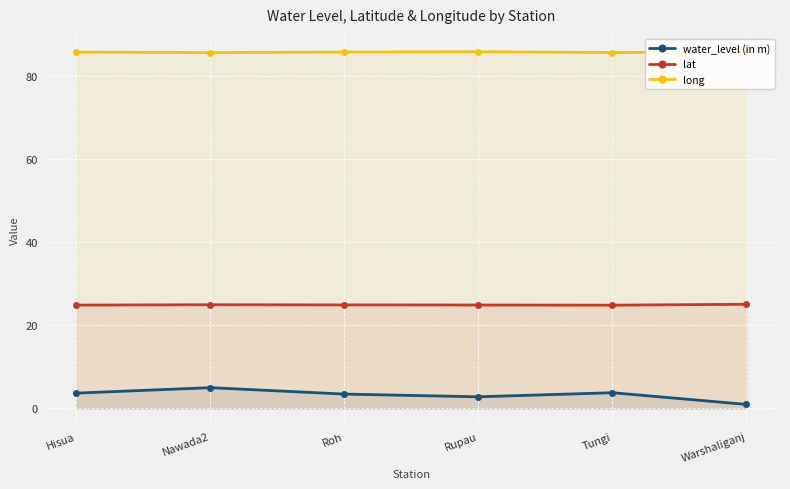

Reading right to left, list all the values displayed in this chart.

water_level (in m): Warshaliganj=0.9	Tungi=3.8	Rupau=2.8	Roh=3.4	Nawada2=5.0	Hisua=3.7
lat: Warshaliganj=25.0	Tungi=24.8	Rupau=24.9	Roh=24.9	Nawada2=24.9	Hisua=24.8
long: Warshaliganj=85.6	Tungi=85.6	Rupau=85.8	Roh=85.7	Nawada2=85.5	Hisua=85.7